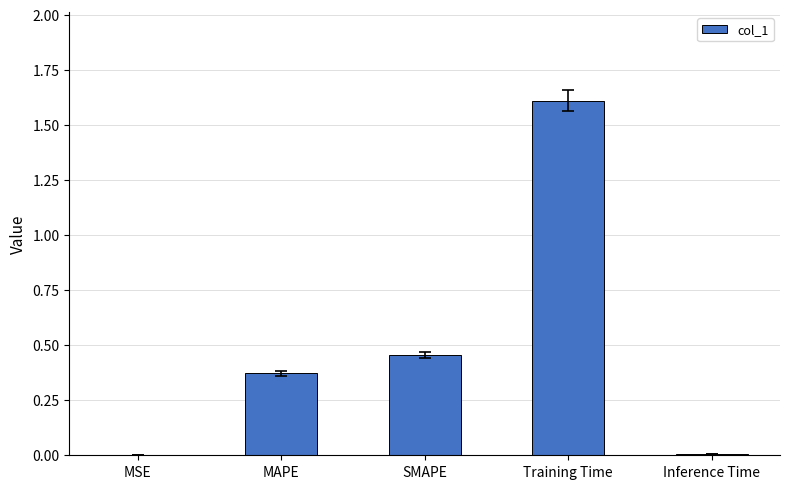

Which category has the highest value across all series?

Training Time